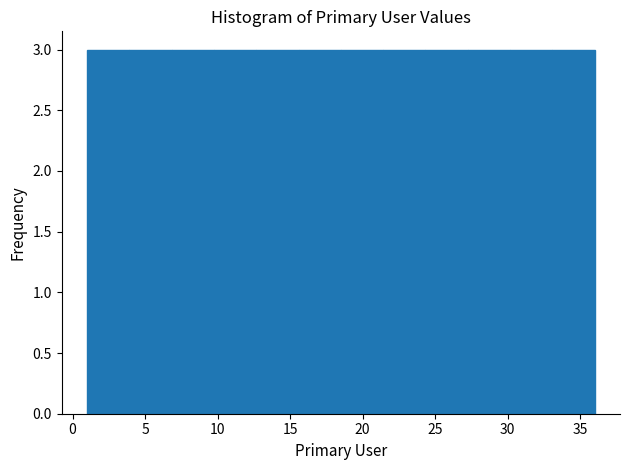

Reading left to right, list every bar in this chart as the range it spans on the x-axis followed by its height. Neither the bar edges nor the heights are printed on the chart, so give them approximately, as read against the axes.

1.0 to 4.0: 3
4.0 to 7.0: 3
7.0 to 10.0: 3
10.0 to 12.5: 3
12.5 to 15.5: 3
15.5 to 18.5: 3
18.5 to 21.5: 3
21.5 to 24.5: 3
24.5 to 27.5: 3
27.5 to 30.0: 3
30.0 to 33.0: 3
33.0 to 36.0: 3